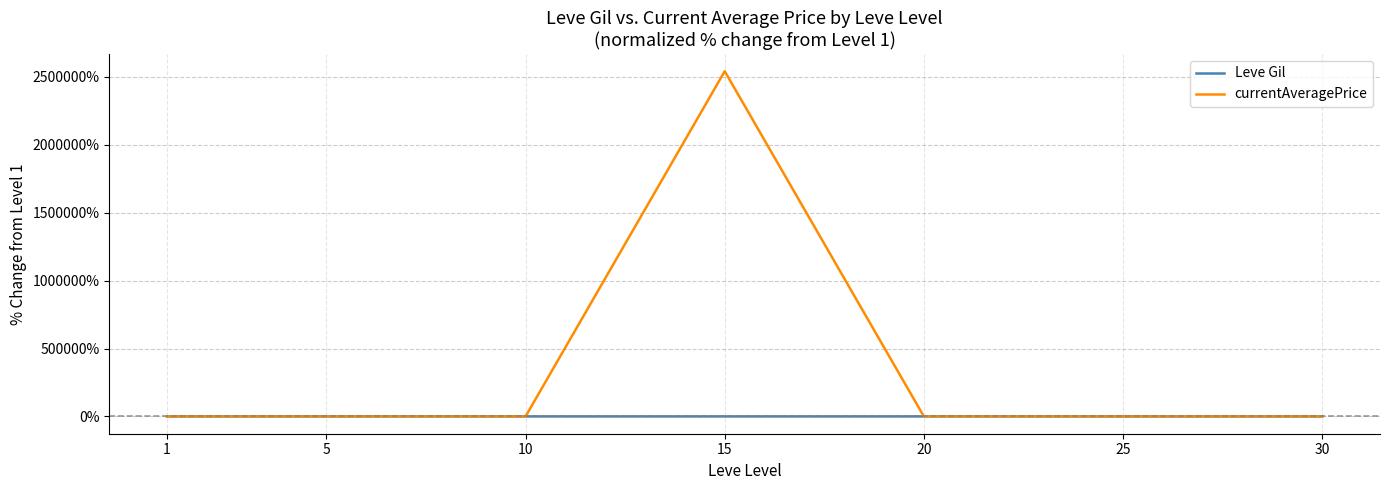

The value of currentAveragePrice at 15 is 1292214.5. True or false?

False